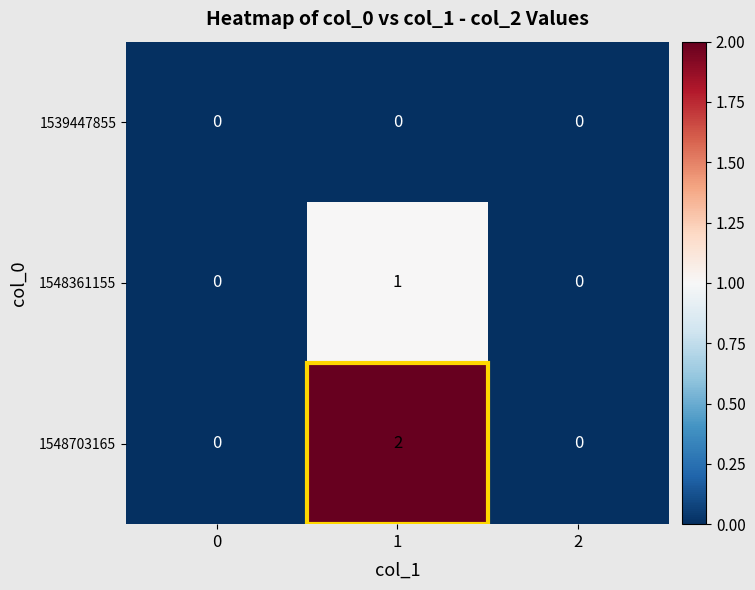

Rank the series by their maximum value, from highest to lowest.

1548703165, 1548361155, 1539447855